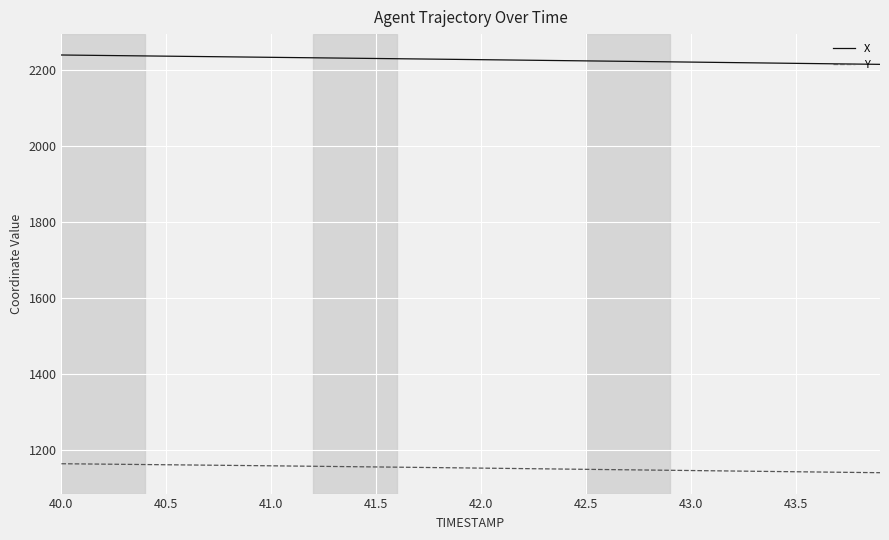

Which series has the largest range (max minus min)?

X